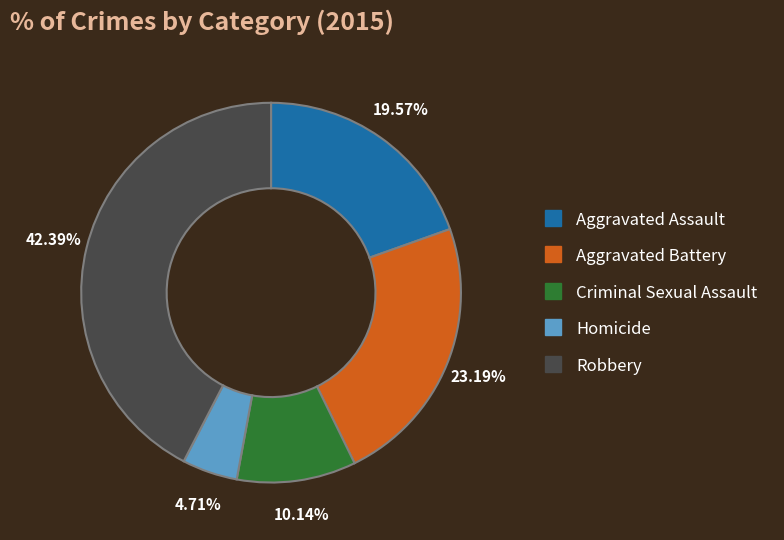

What percentage is the Criminal Sexual Assault slice, to the nearest percent?

10%